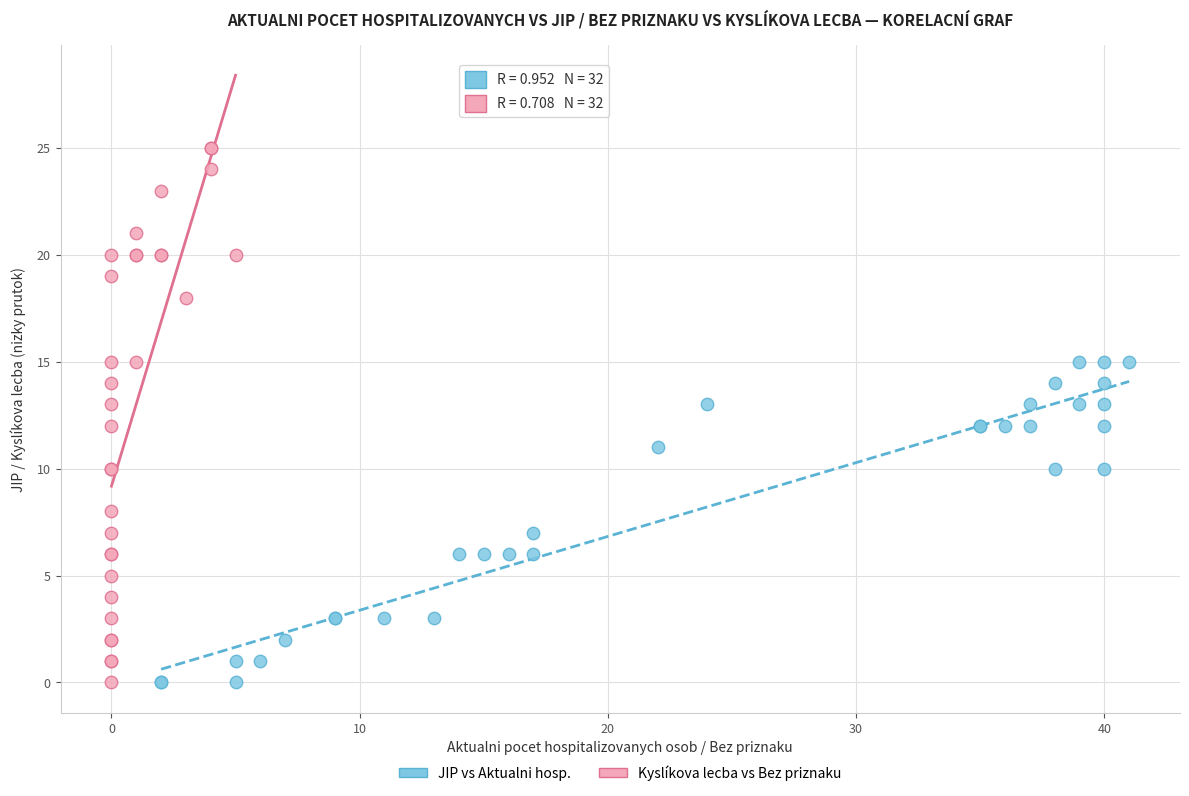

Which series has the largest Y range (max minus min)?

Kyslíkova lecba vs Bez priznaku